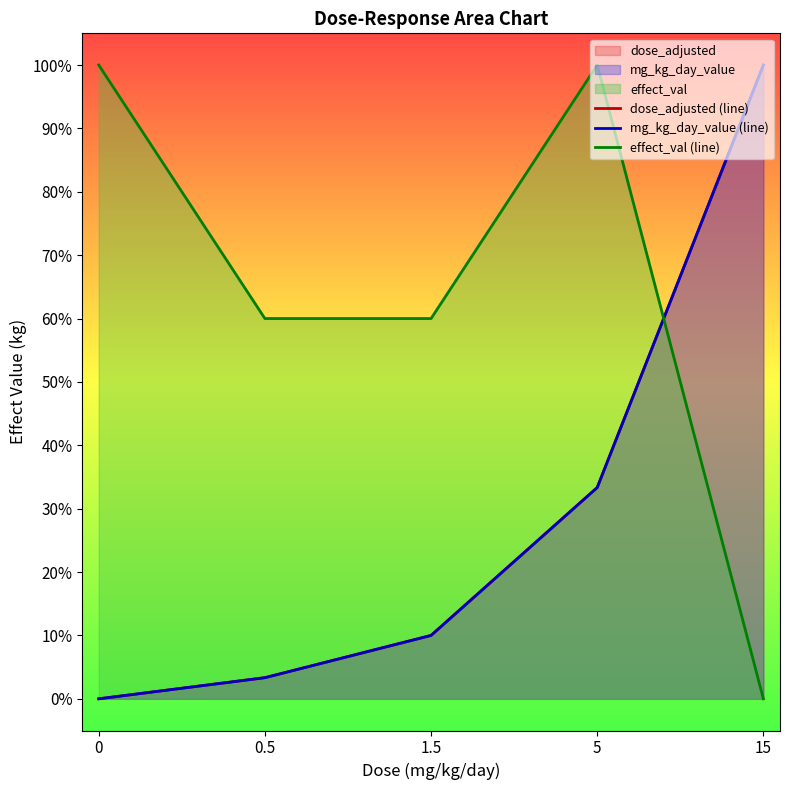

What are all the series names shown in the legend?

dose_adjusted (line), mg_kg_day_value (line), effect_val (line)